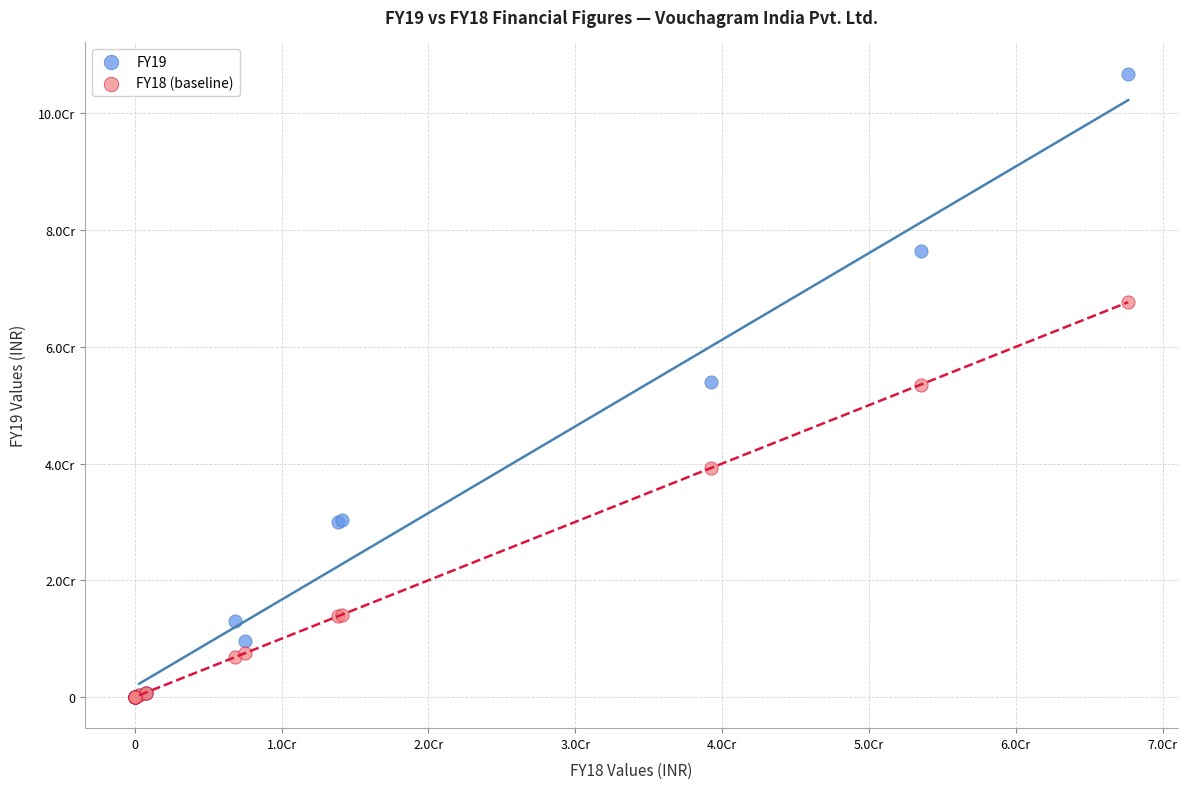

What are all the series names shown in the legend?

FY19, FY18 (baseline)